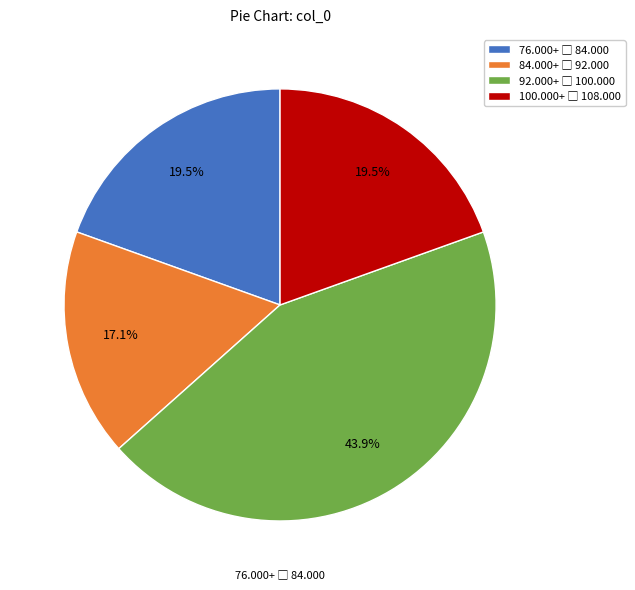

Does any single category account for the majority?

No